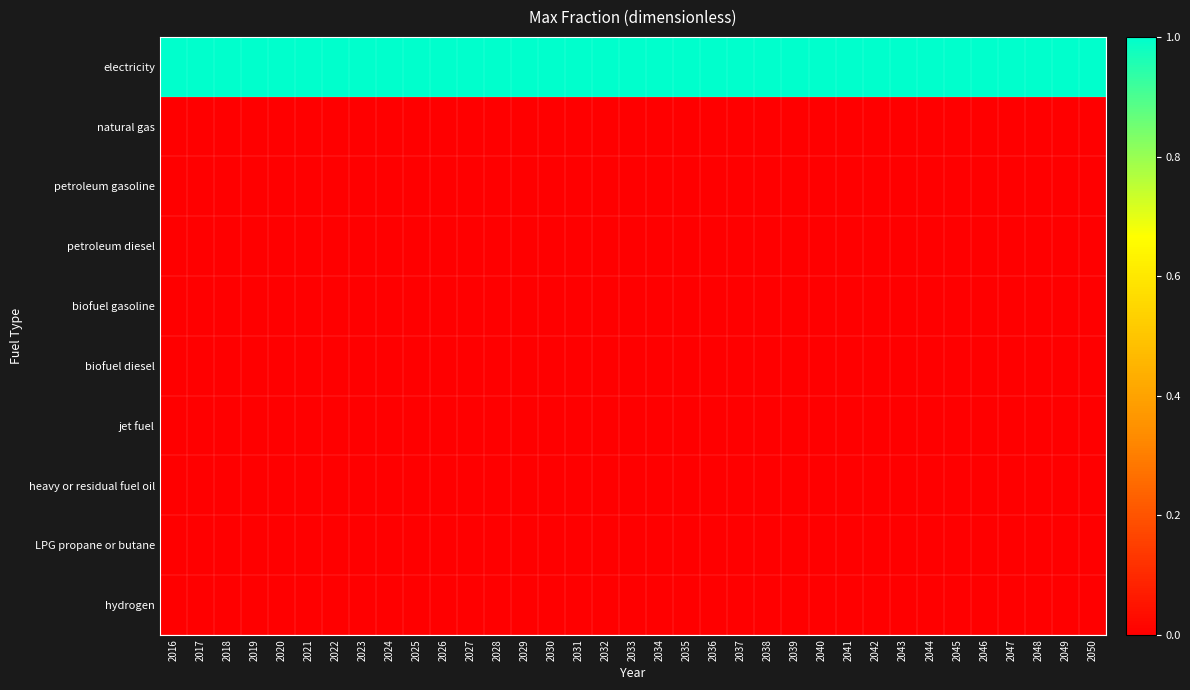

What is the greatest value displayed?

1